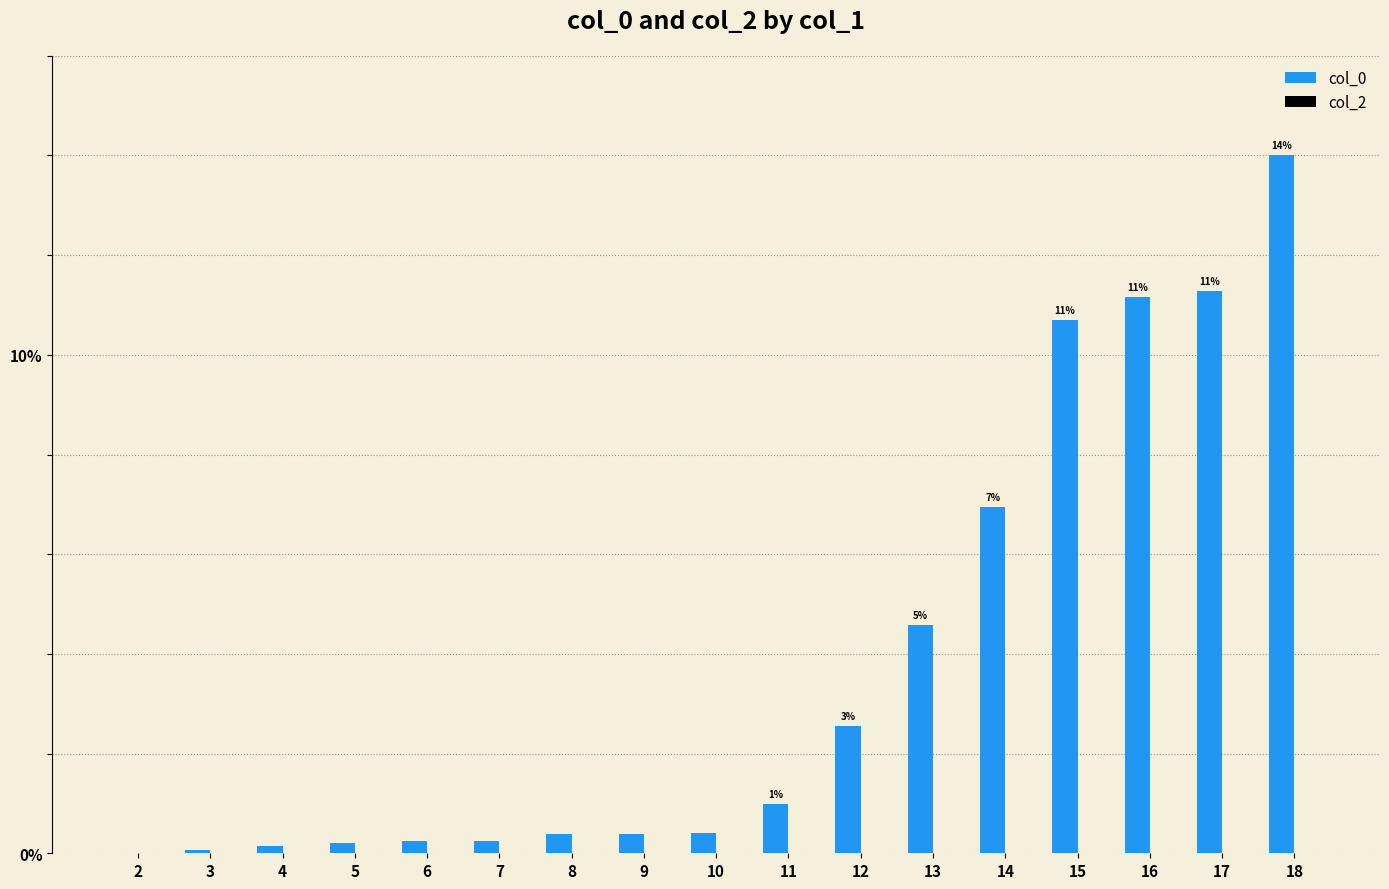

Reading left to right, transcribe all the data shown in this chart.

2=0.0	3=0.1	4=0.2	5=0.2	6=0.2	7=0.2	8=0.4	9=0.4	10=0.4	11=1.0	12=2.6	13=4.6	14=6.9	15=10.7	16=11.2	17=11.3	18=14.0